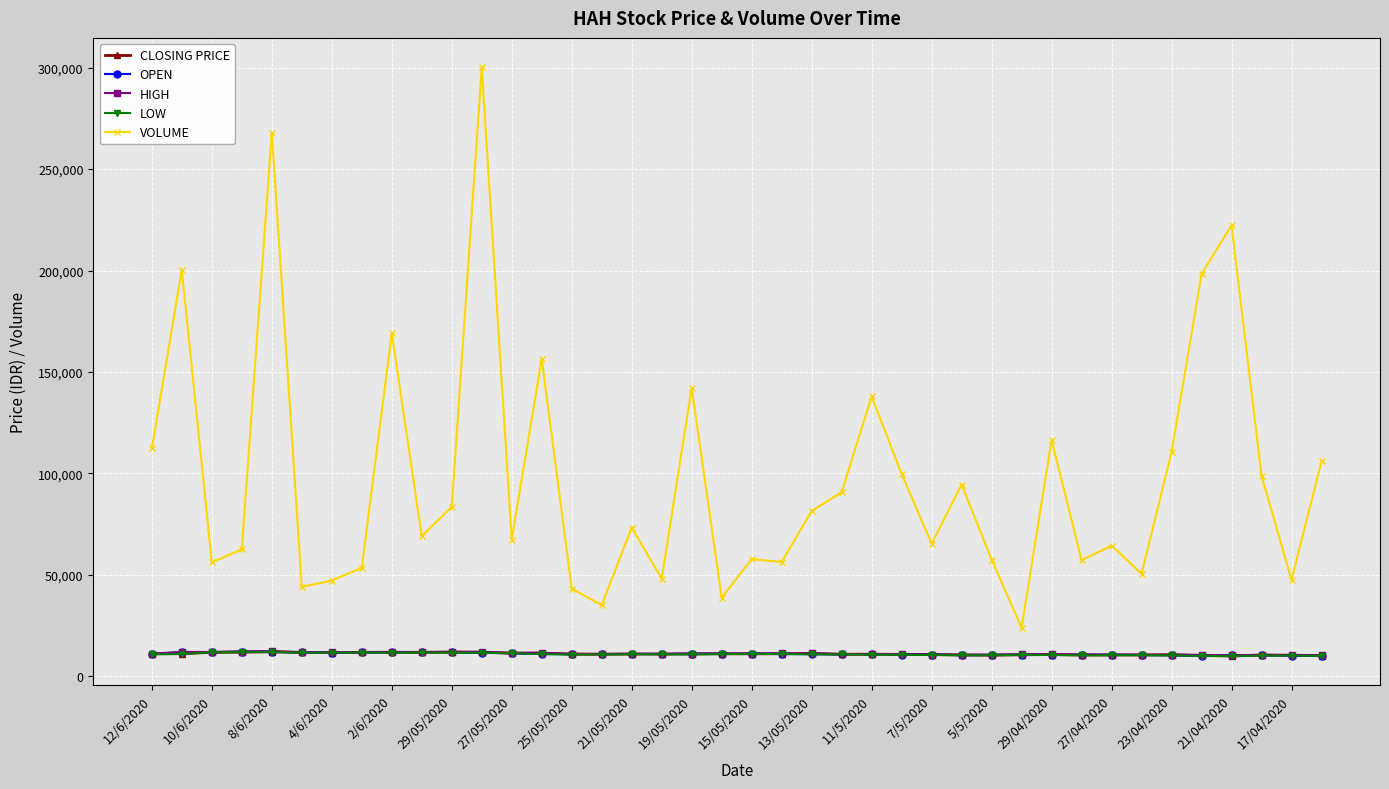

What are all the series names shown in the legend?

CLOSING PRICE, OPEN, HIGH, LOW, VOLUME